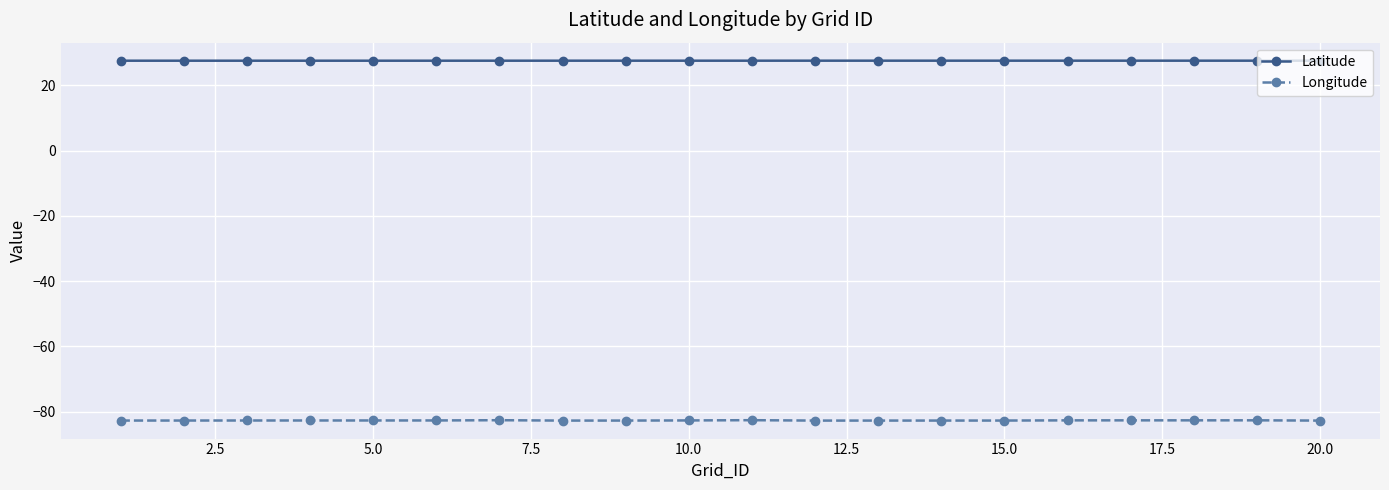

Which series has the widest spread of values?

Longitude